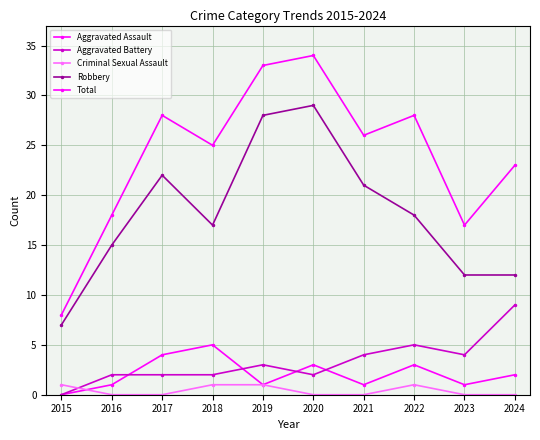

Is it true that Criminal Sexual Assault equals 0 at 2015?

False